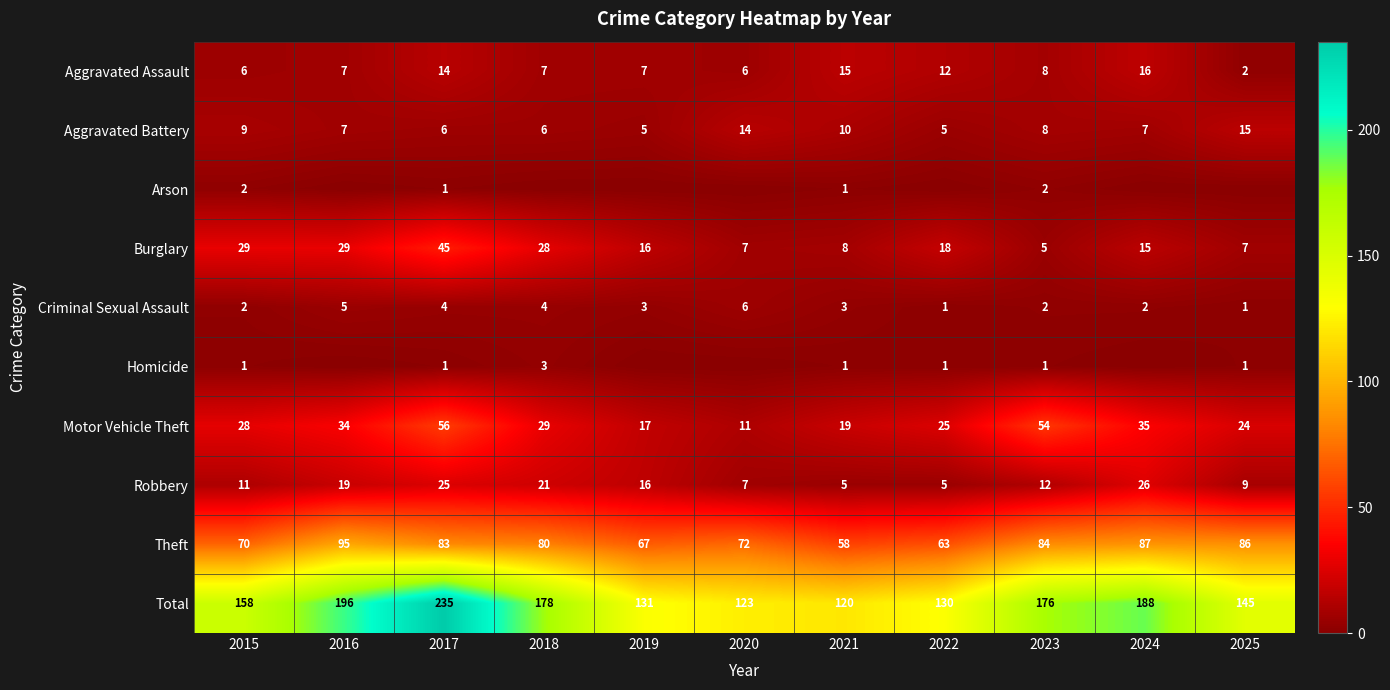

At which label does Criminal Sexual Assault reach its peak?

2020